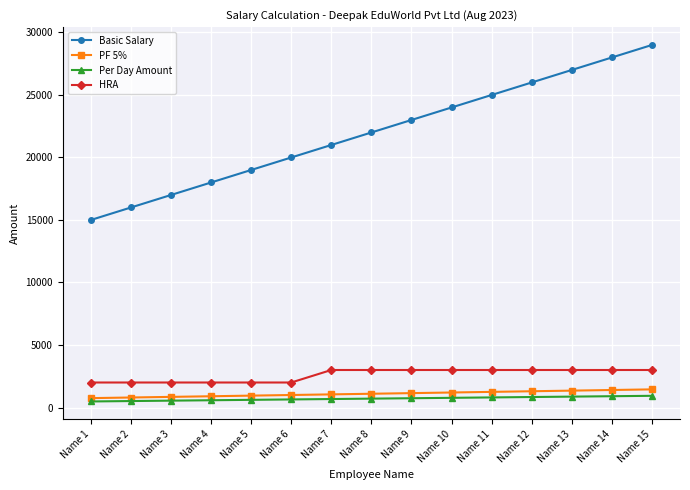

Is the value of Per Day Amount at Name 6 greater than the value of HRA at Name 9?

No